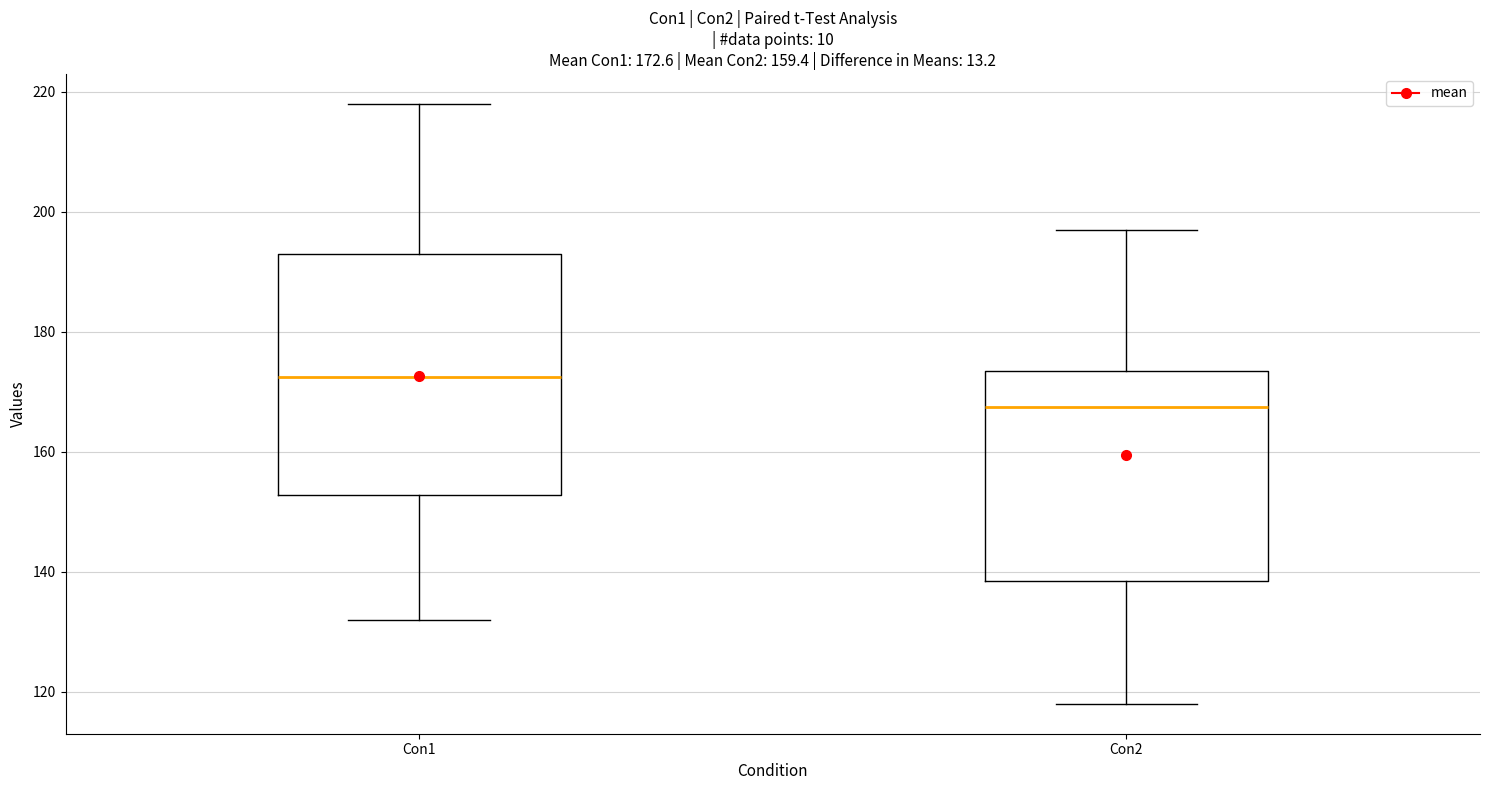

Comparing the boxes themselves (not the whiskers), which one is the tallest?

Con1